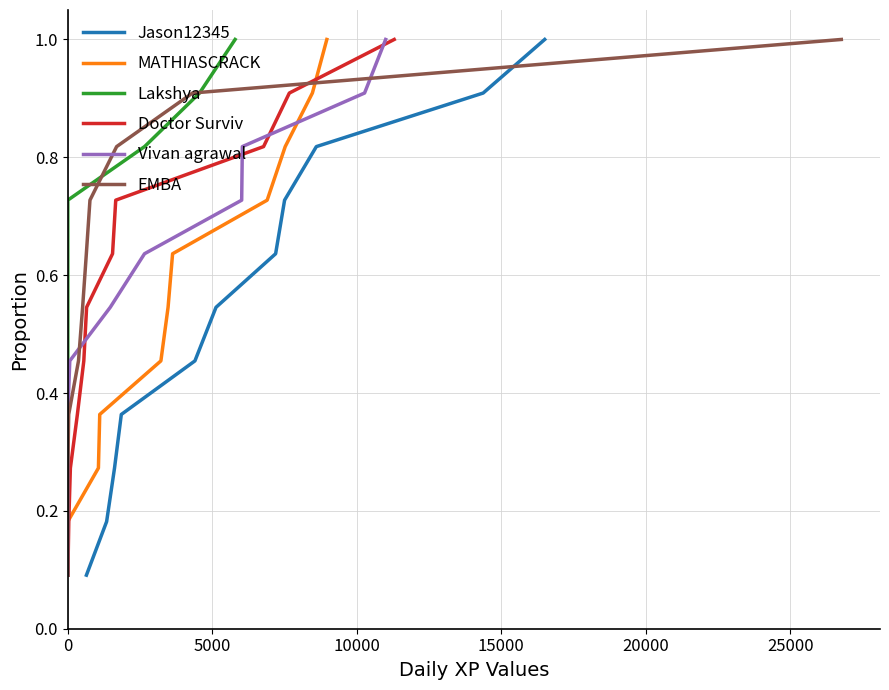

What is the average value of the Vivan agrawal series?

0.5